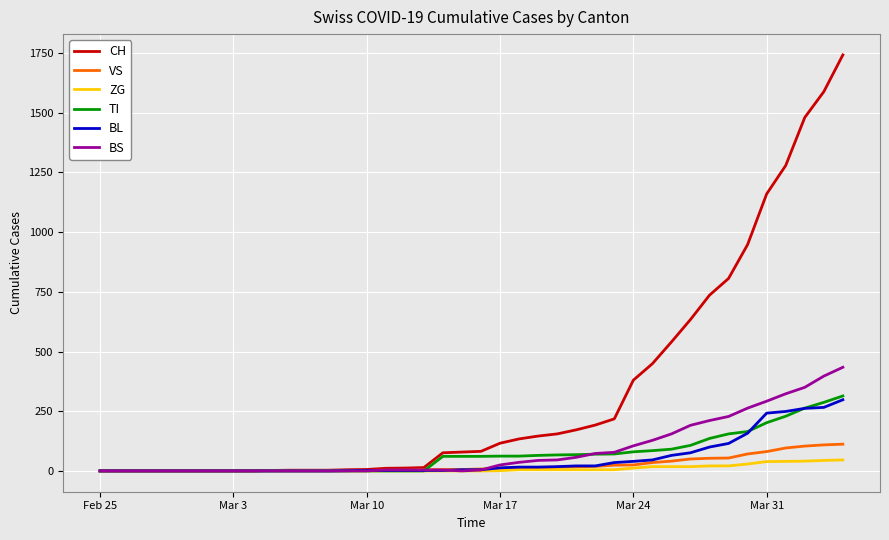

What is the greatest value displayed?

1742